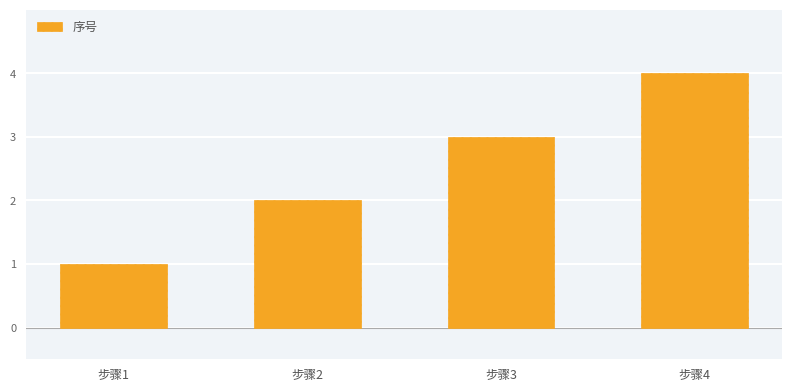

Where is the data nearest to the value 2?

步骤2